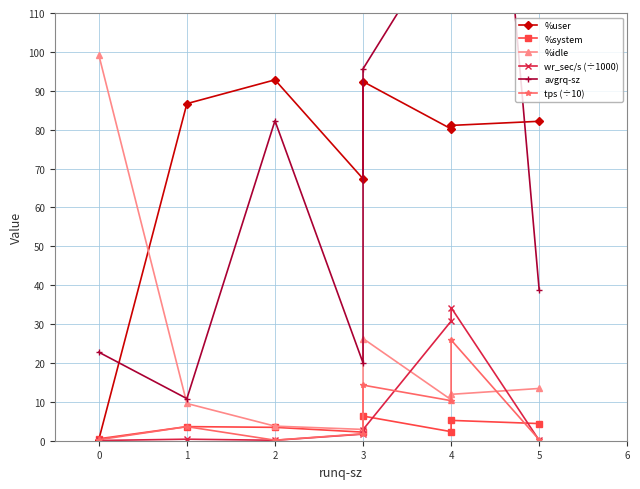

Is this an area chart (filled region under the line)?

No